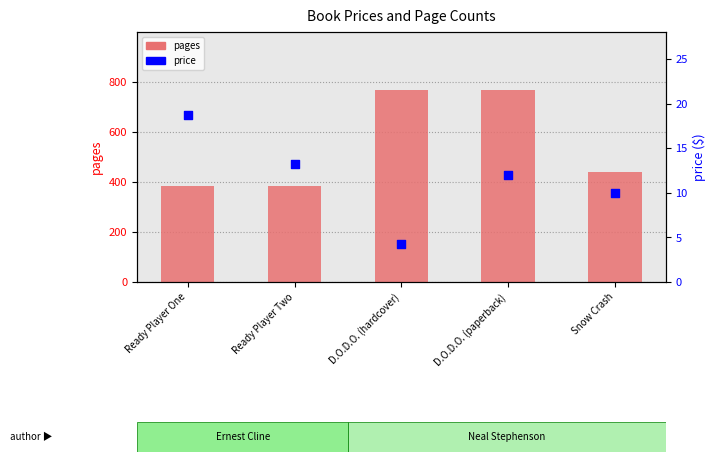

Which series has the largest total across all categories?

pages